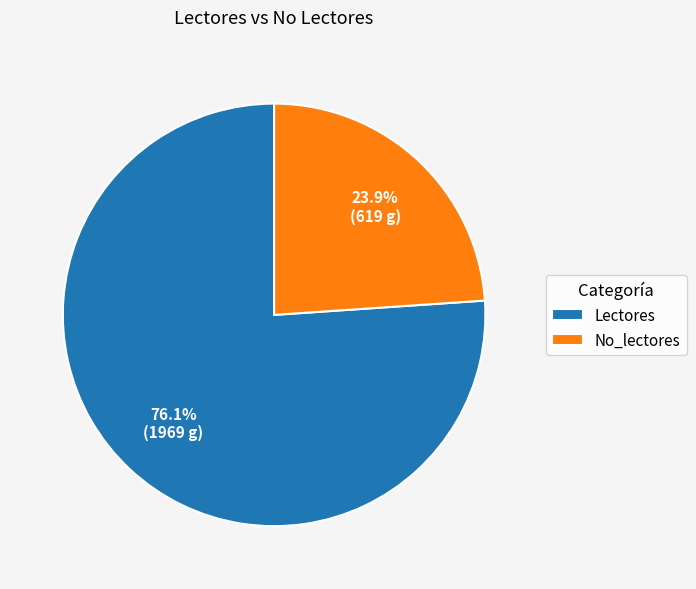

To the nearest percent, what is the difference between the largest and smallest slice percentages?

52%